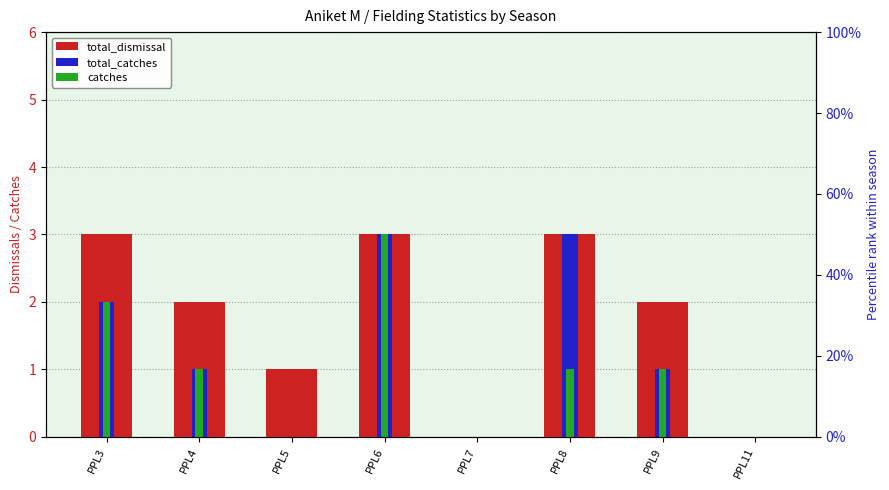

At which label is catches closest to 1?

PPL4